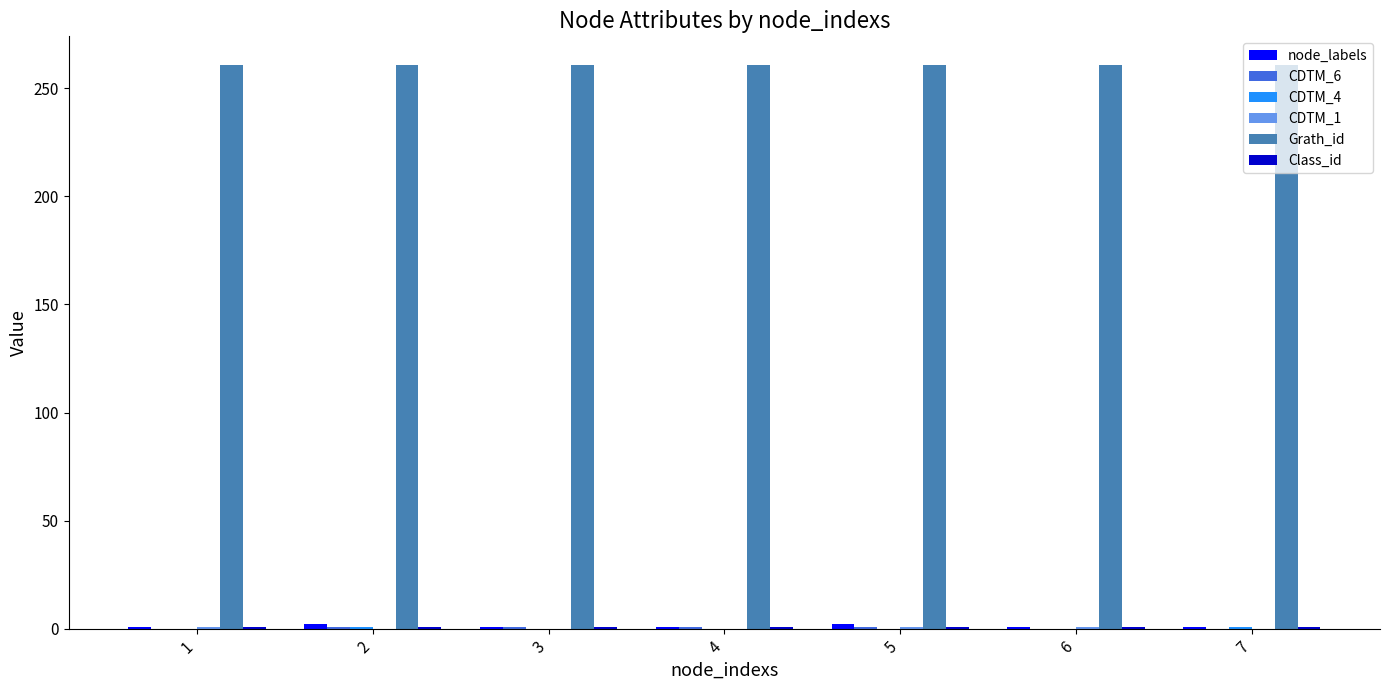

Are the bars grouped side by side (vs. stacked)?

Yes